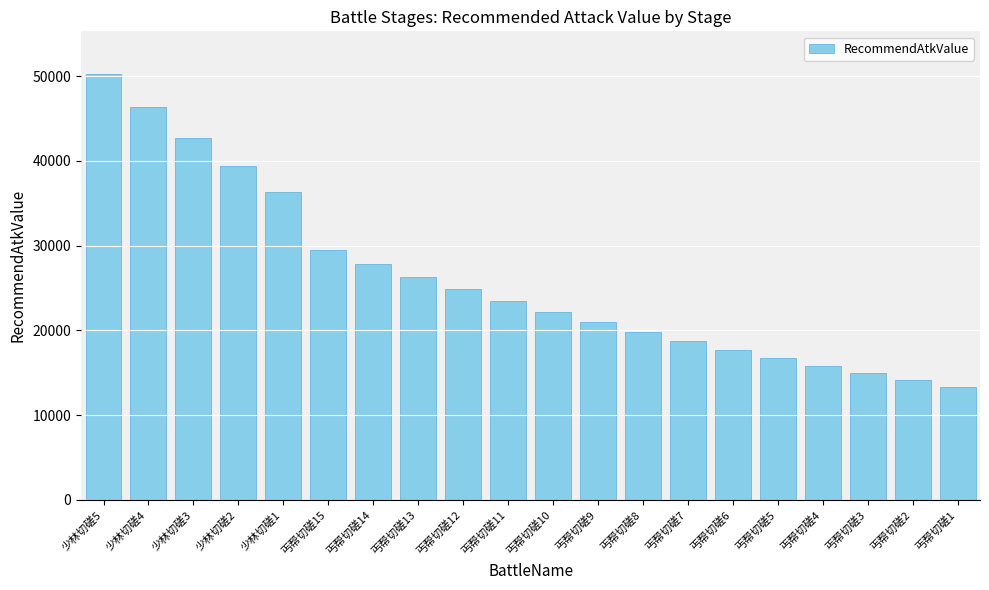

Reading left to right, transcribe all the data shown in this chart.

少林切磋5=50274	少林切磋4=46336	少林切磋3=42706	少林切磋2=39361	少林切磋1=36278	丐帮切磋15=29456	丐帮切磋14=27833	丐帮切磋13=26299	丐帮切磋12=24850	丐帮切磋11=23481	丐帮切磋10=22187	丐帮切磋9=20964	丐帮切磋8=19809	丐帮切磋7=18717	丐帮切磋6=17686	丐帮切磋5=16711	丐帮切磋4=15790	丐帮切磋3=14920	丐帮切磋2=14098	丐帮切磋1=13321